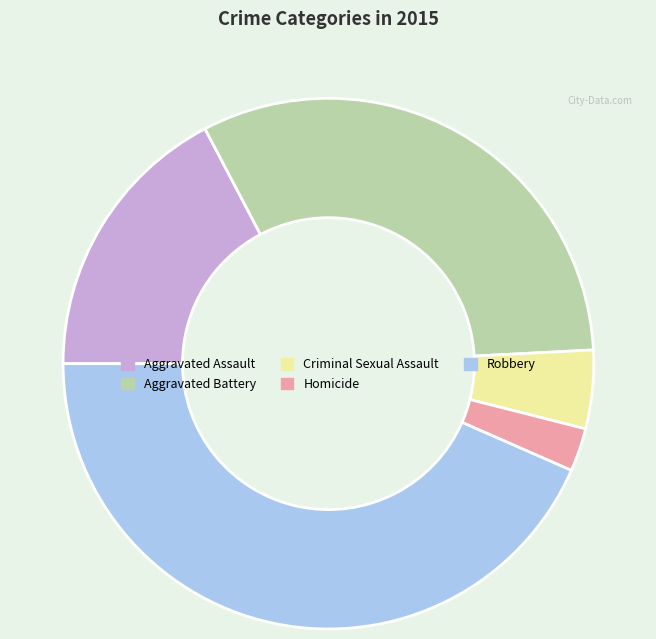

Is the sum of Robbery and Aggravated Battery greater than half?

Yes